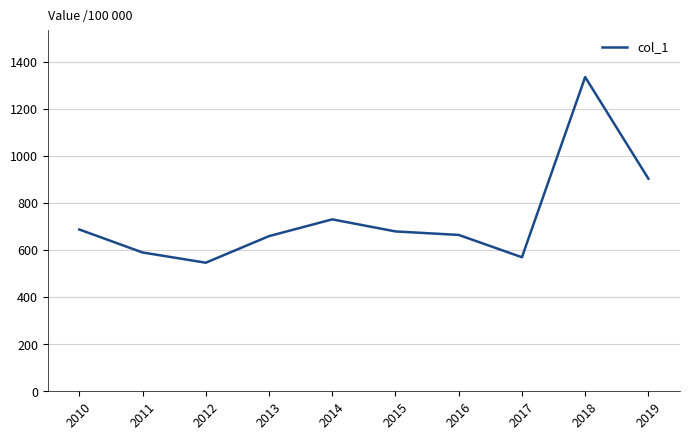

Which category has the highest value across all series?

2018